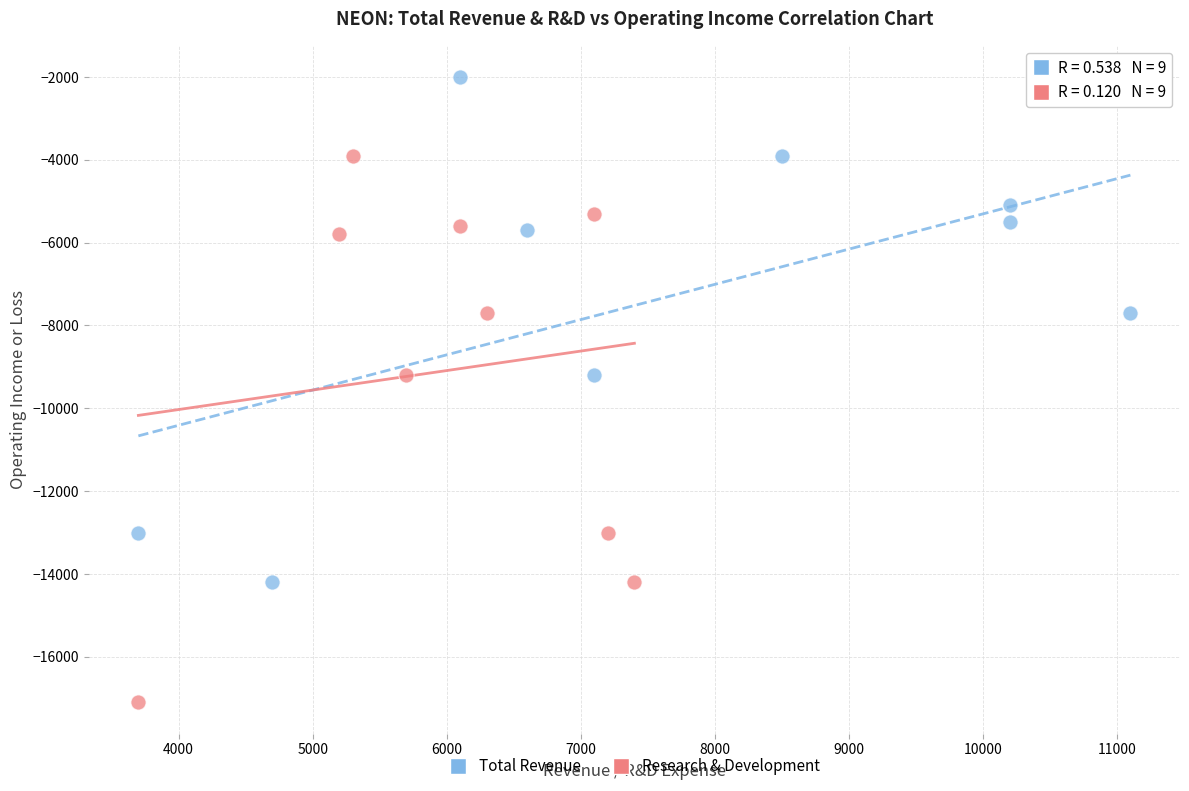

What are all the series names shown in the legend?

Total Revenue, Research & Development